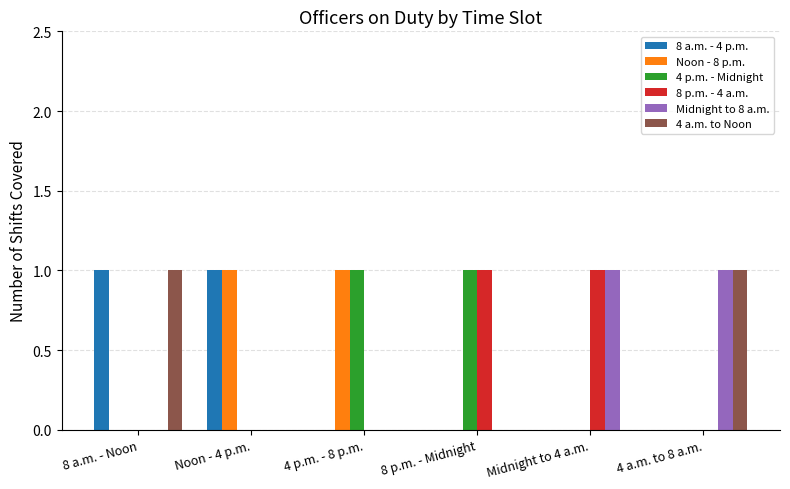

Is the value of Noon - 8 p.m. at 4 p.m. - 8 p.m. greater than the value of 8 p.m. - 4 a.m. at 4 a.m. to 8 a.m.?

Yes